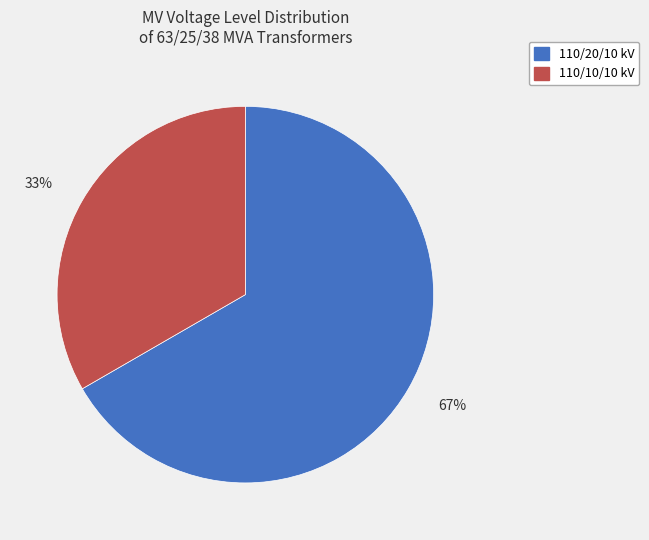

To the nearest percent, what percentage of the pie is 110/20/10 kV?

67%